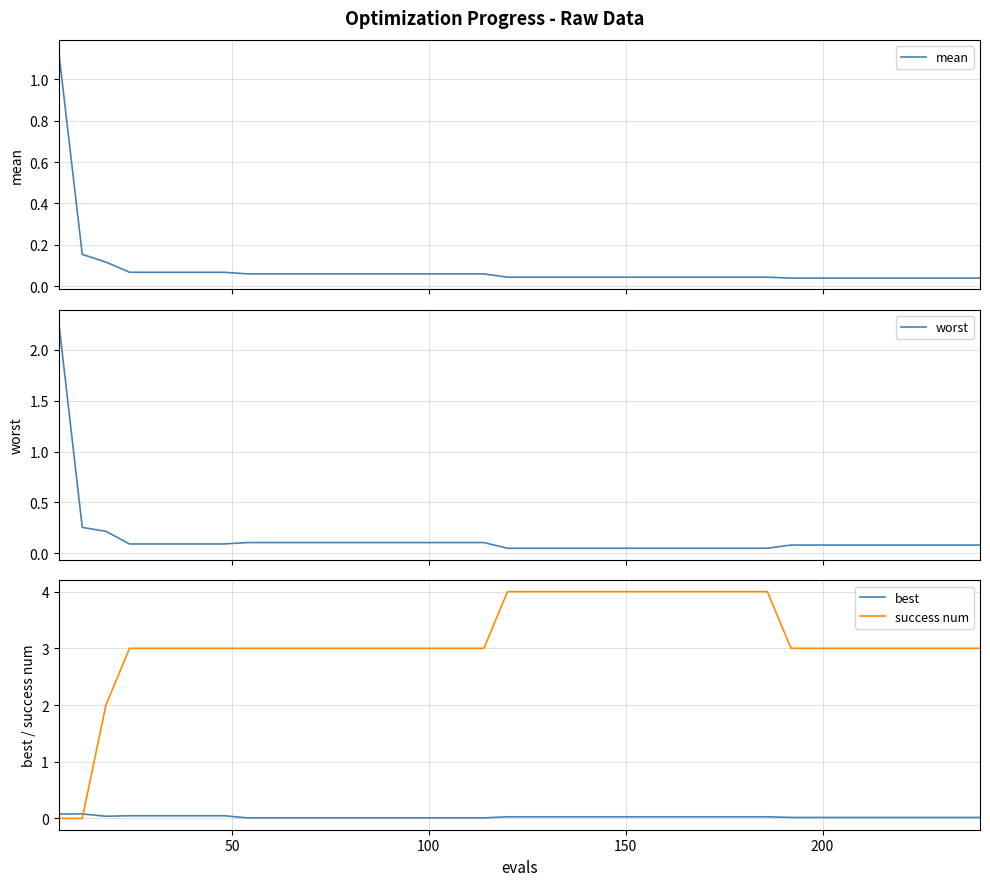

What is the sum of all worst values?

5.7